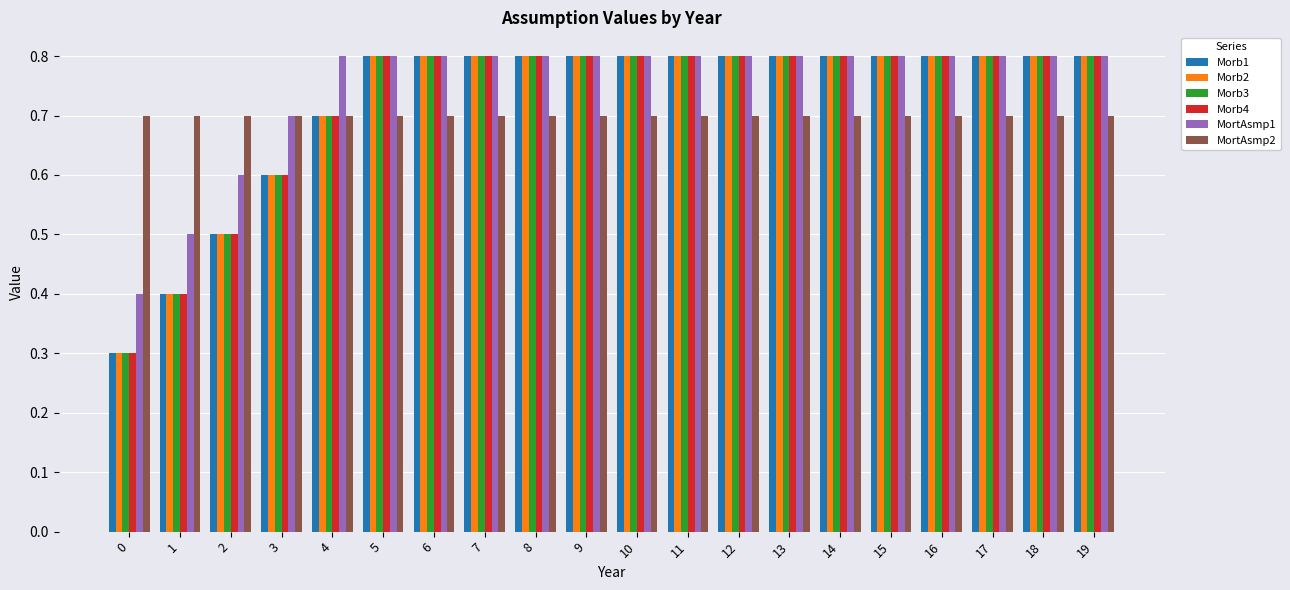

What is the minimum value shown in the chart?

0.3